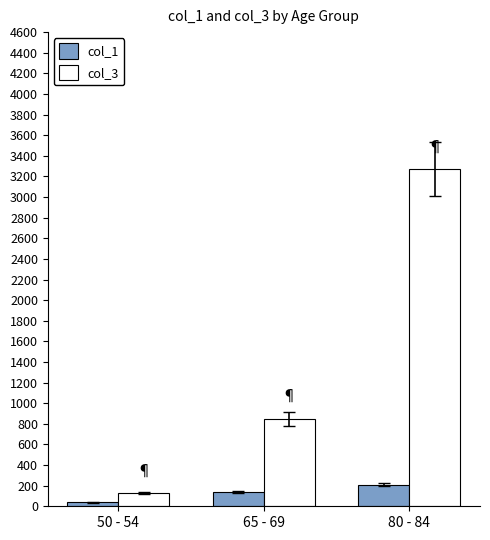

What is the difference between the maximum and second lowest values in the col_1 series?

72